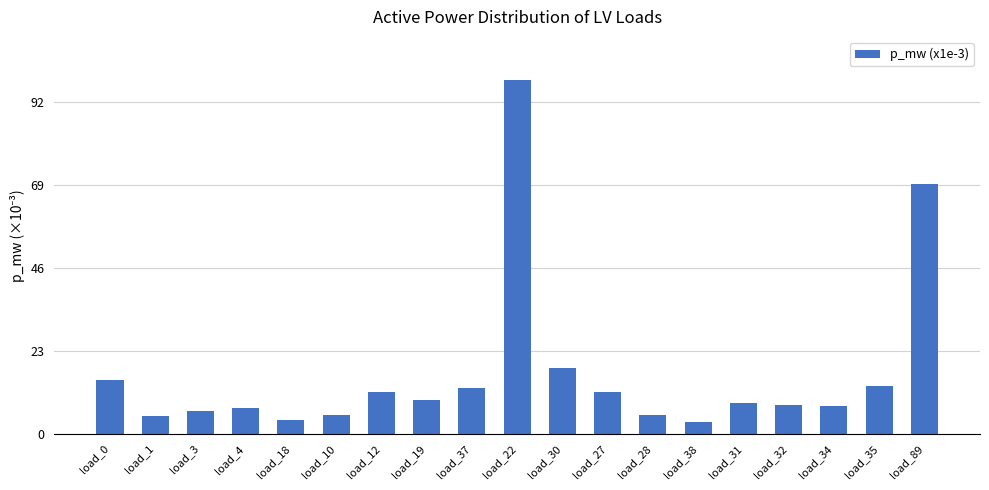

At which category does the chart reach its peak across all series?

load_22